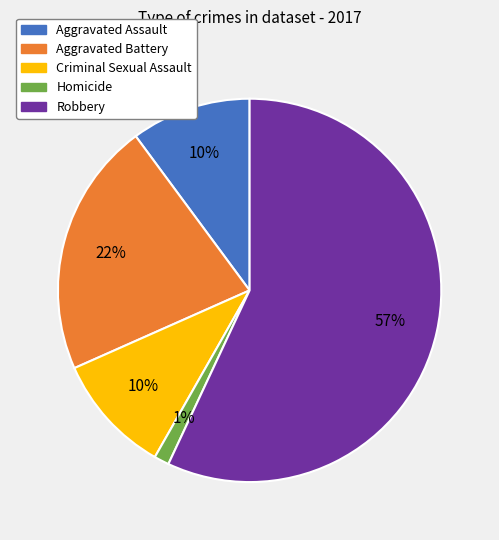

What percentage is the Criminal Sexual Assault slice, to the nearest percent?

10%